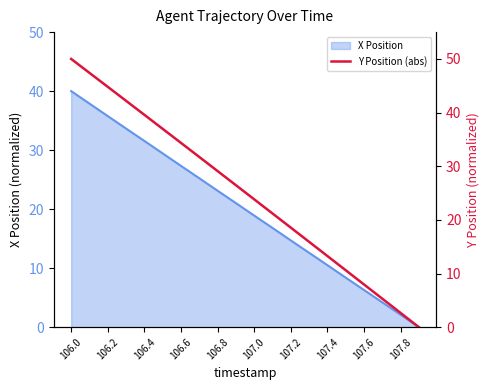

How many lines are shown in the chart?

1